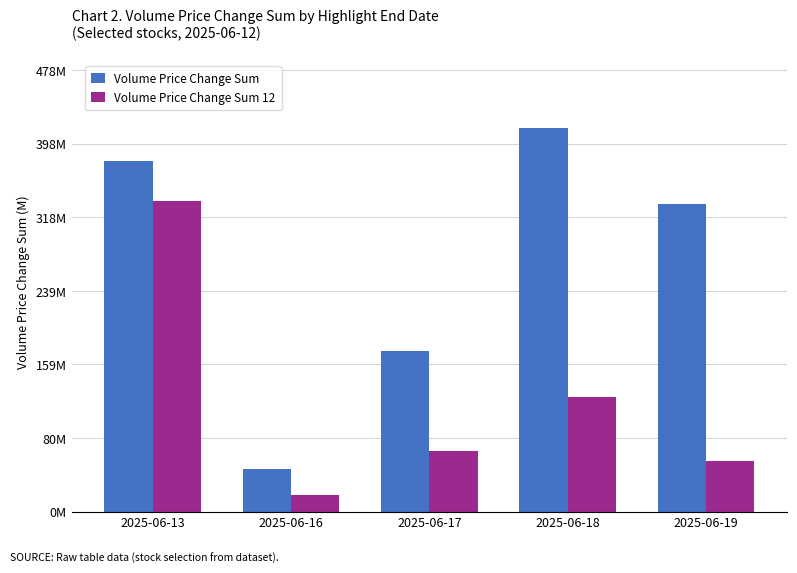

Which category has the lowest value in the Volume Price Change Sum series?

2025-06-16